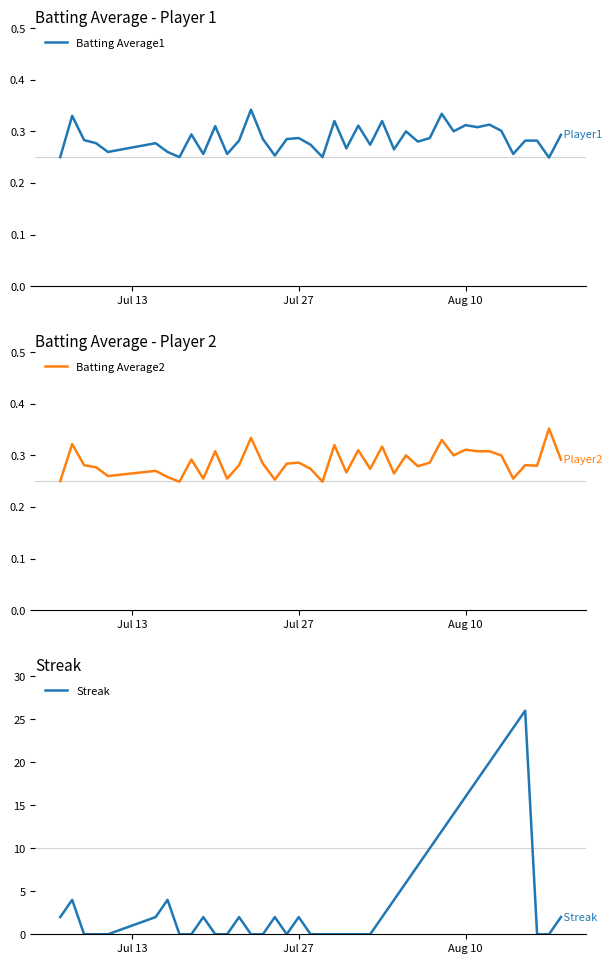

At how many categories does at least one series exceed 7?

10